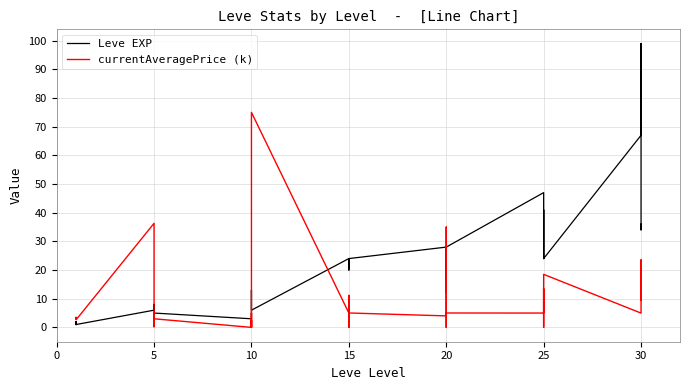

How many lines are shown in the chart?

2